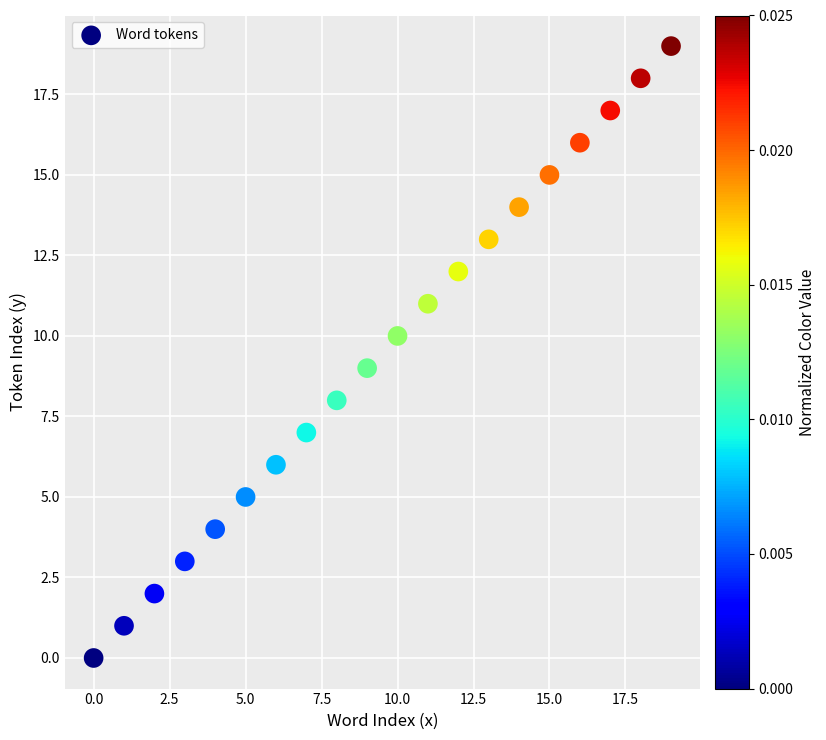

What is the range of Y values (max minus min)?

19